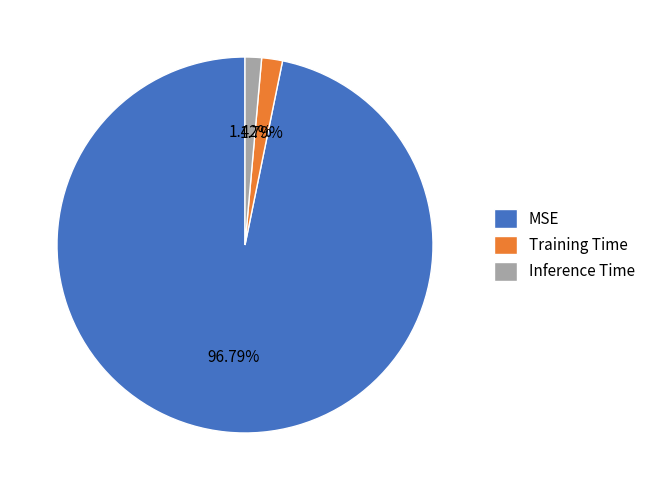

To the nearest percent, what is the difference between the Training Time and MSE slice percentages?

95%